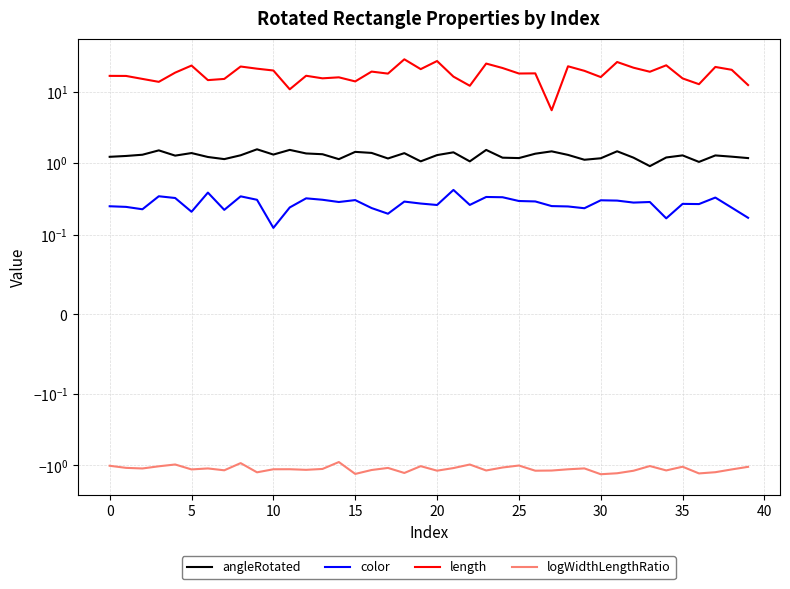

Reading right to left, extract all data points from this chart.

angleRotated: 1.2	1.2	1.3	1.0	1.3	1.2	0.9	1.2	1.5	1.2	1.1	1.3	1.5	1.4	1.2	1.2	1.5	1.1	1.4	1.3	1.1	1.4	1.2	1.4	1.4	1.1	1.3	1.4	1.5	1.3	1.6	1.3	1.1	1.2	1.4	1.3	1.5	1.3	1.3	1.2
color: 0.2	0.2	0.3	0.3	0.3	0.2	0.3	0.3	0.3	0.3	0.2	0.2	0.3	0.3	0.3	0.3	0.3	0.3	0.4	0.3	0.3	0.3	0.2	0.2	0.3	0.3	0.3	0.3	0.2	0.1	0.3	0.3	0.2	0.4	0.2	0.3	0.3	0.2	0.2	0.3
length: 12.3	20.2	22.1	12.7	15.3	23.3	18.9	21.6	25.9	16.0	19.5	22.6	5.5	18.0	17.9	21.3	24.6	12.1	16.2	26.7	20.6	28.2	17.8	19.0	13.9	15.8	15.3	16.6	10.8	19.7	20.9	22.4	15.0	14.5	23.1	18.4	13.7	15.0	16.5	16.6
logWidthLengthRatio: -1.0	-1.1	-1.2	-1.3	-1.0	-1.2	-1.0	-1.2	-1.3	-1.3	-1.1	-1.1	-1.2	-1.2	-1.0	-1.1	-1.2	-1.0	-1.1	-1.2	-1.0	-1.3	-1.1	-1.2	-1.3	-0.9	-1.1	-1.2	-1.1	-1.1	-1.2	-0.9	-1.2	-1.1	-1.1	-1.0	-1.0	-1.1	-1.1	-1.0